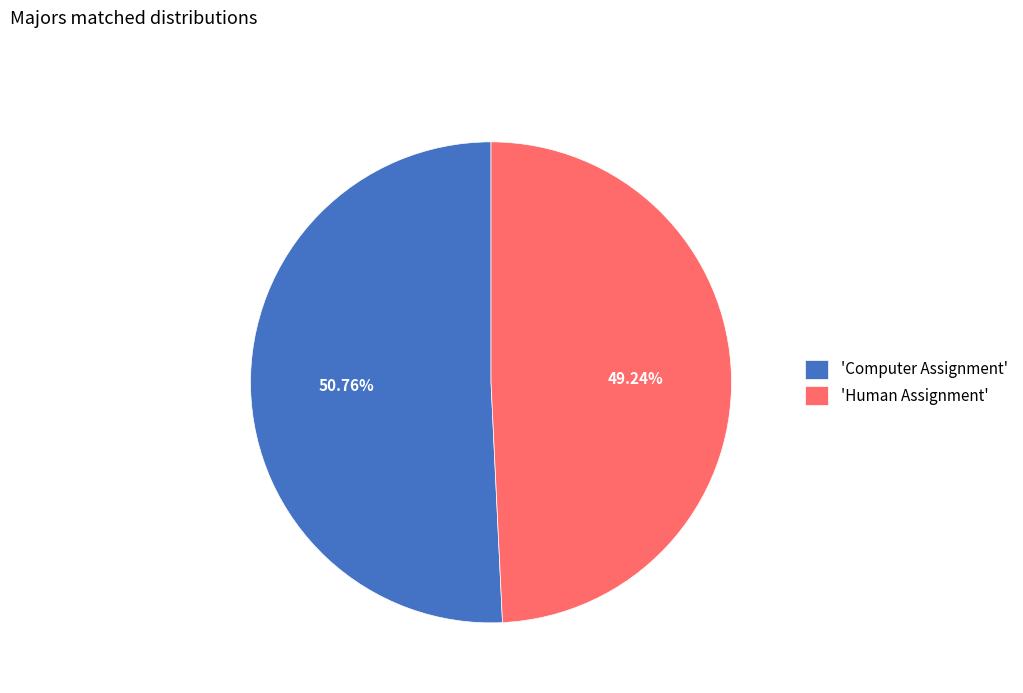

What is the majority slice?

'Computer Assignment'